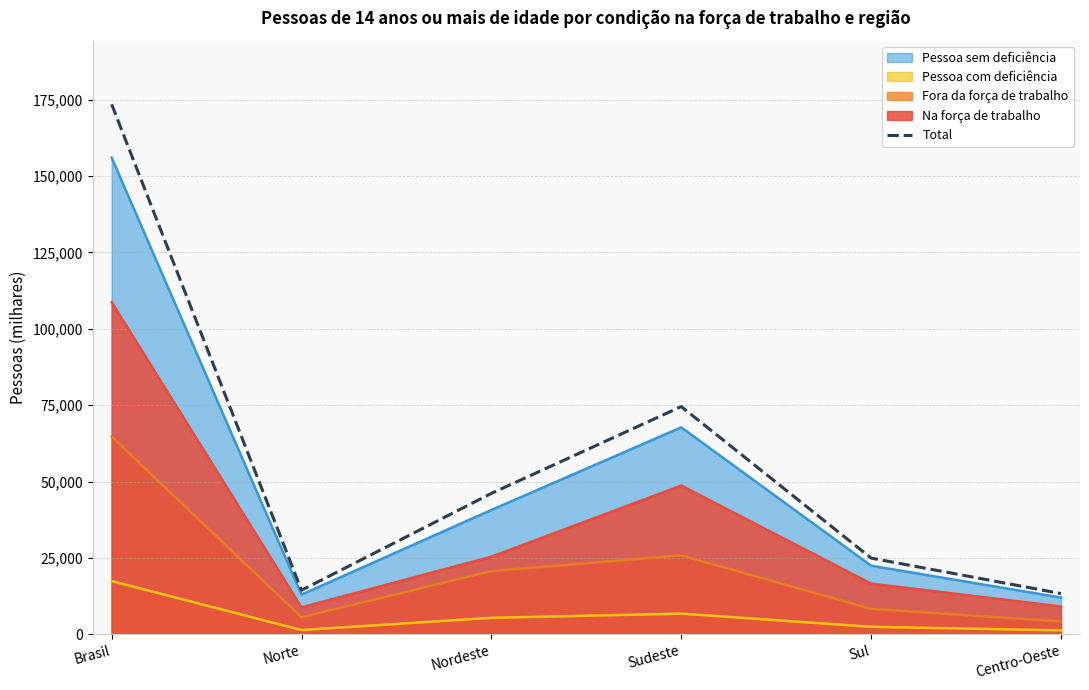

True or false: there are more than 1 points higher than both neighbors.

False